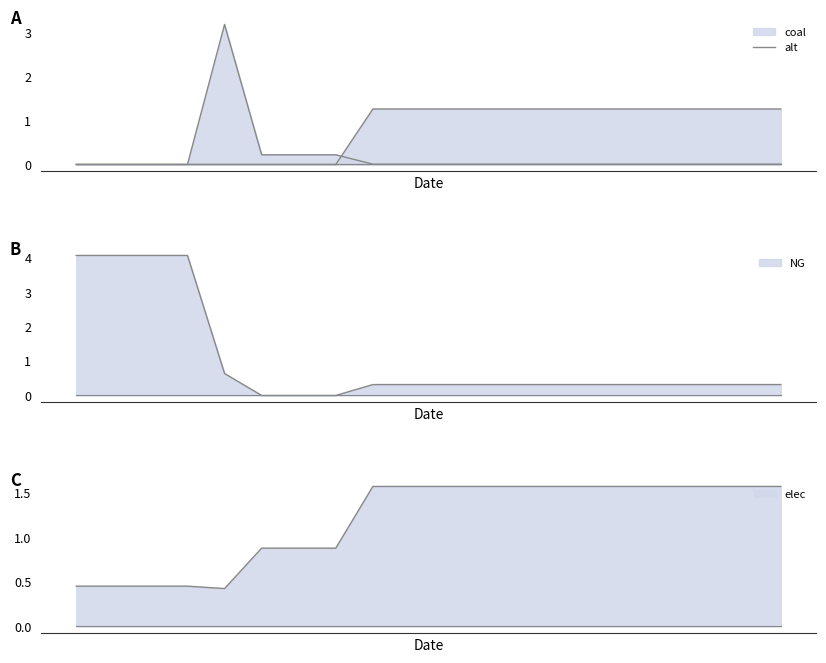

The value of NG line at 12 is 0.3. True or false?

True